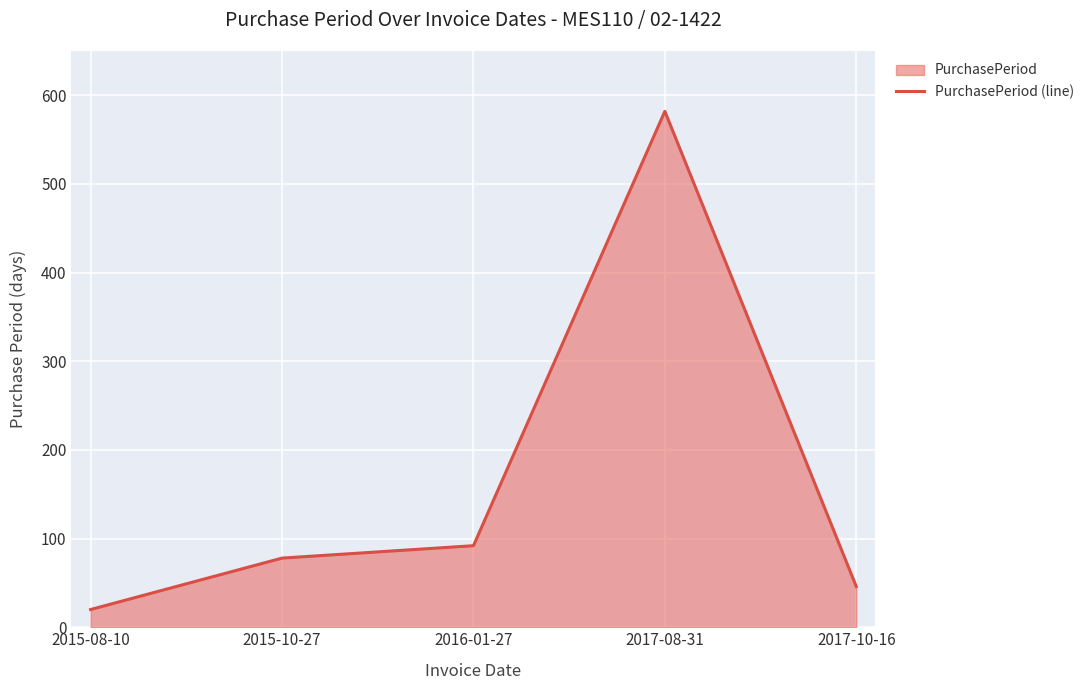

Reading left to right, list all the values displayed in this chart.

20	78	92	582	46